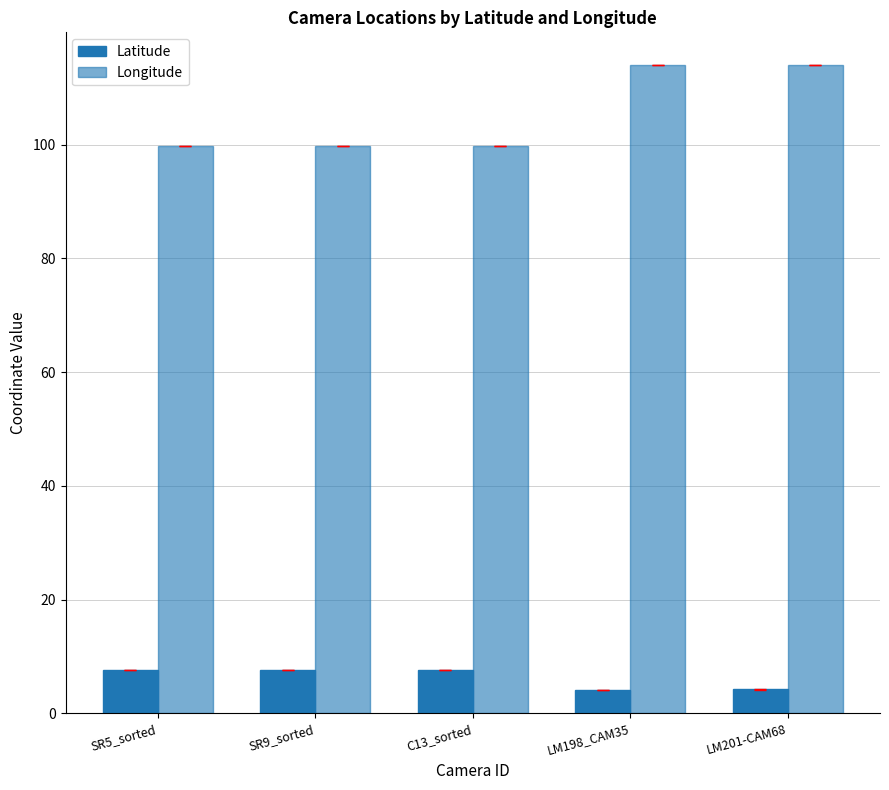

Count the number of categories in the chart.

5